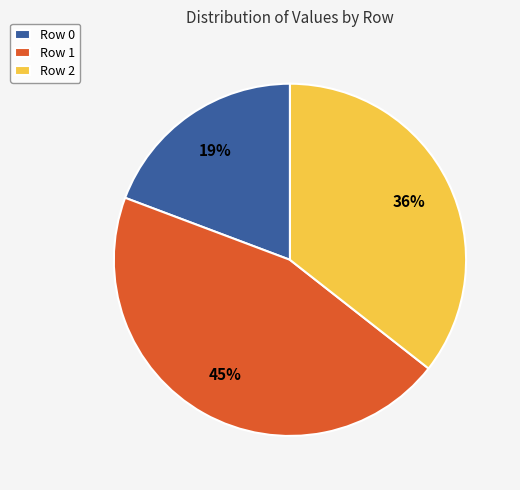

Between Row 2 and Row 1, which is larger?

Row 1